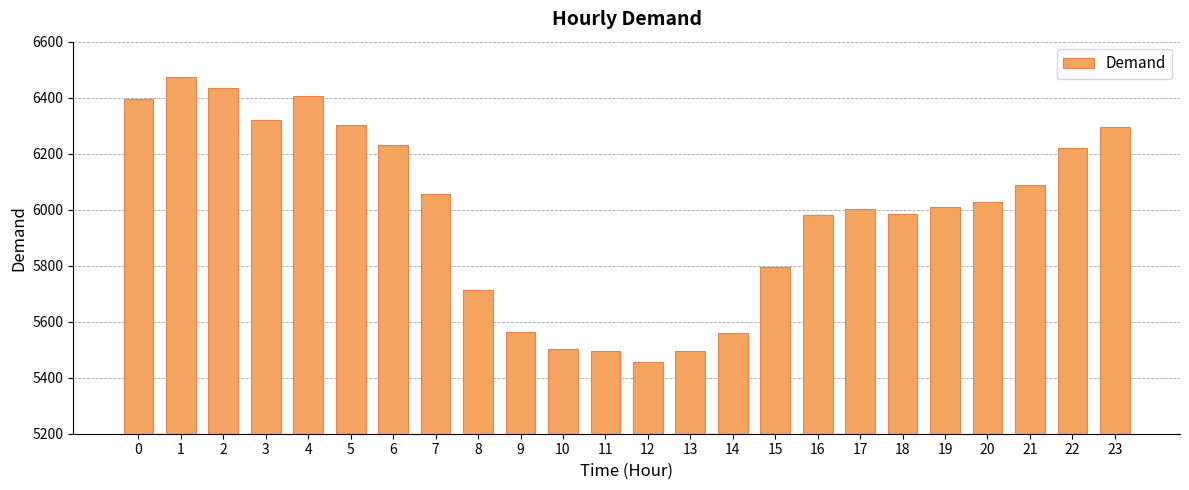

Where is the data nearest to the value 5965?

16